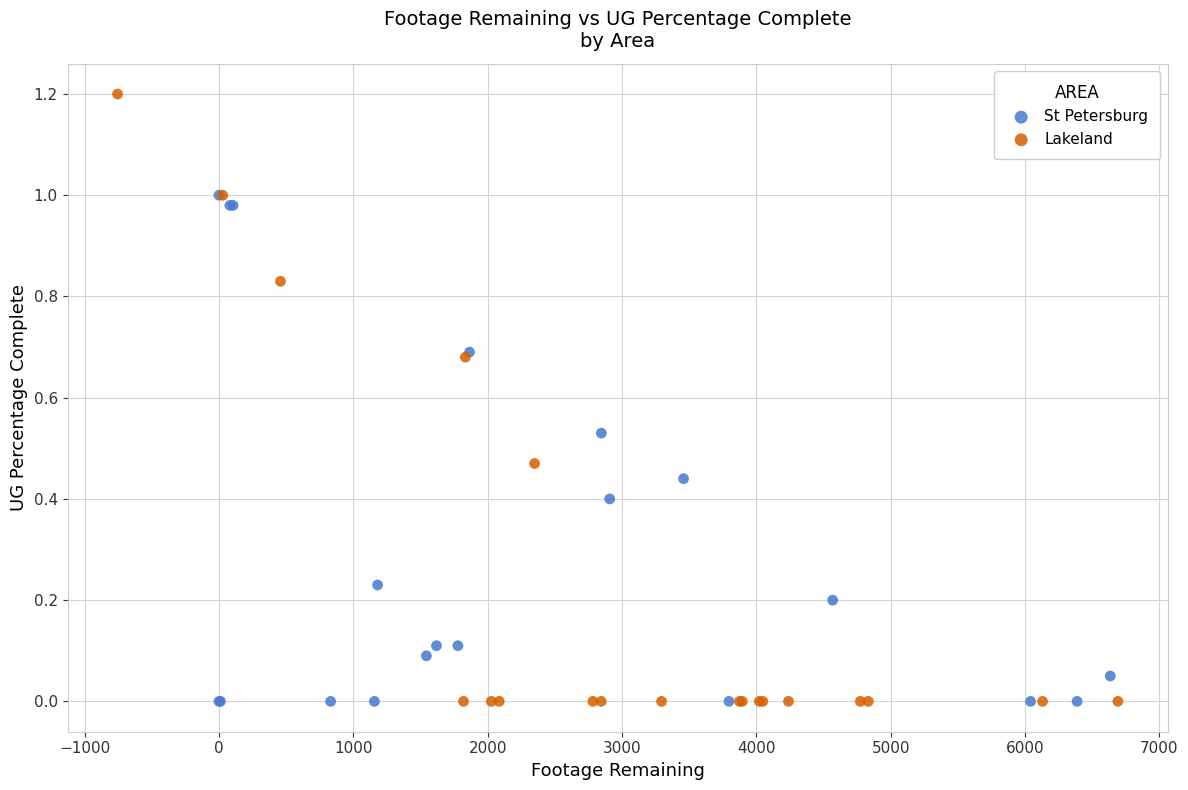

Which series reaches the maximum Y coordinate?

Lakeland